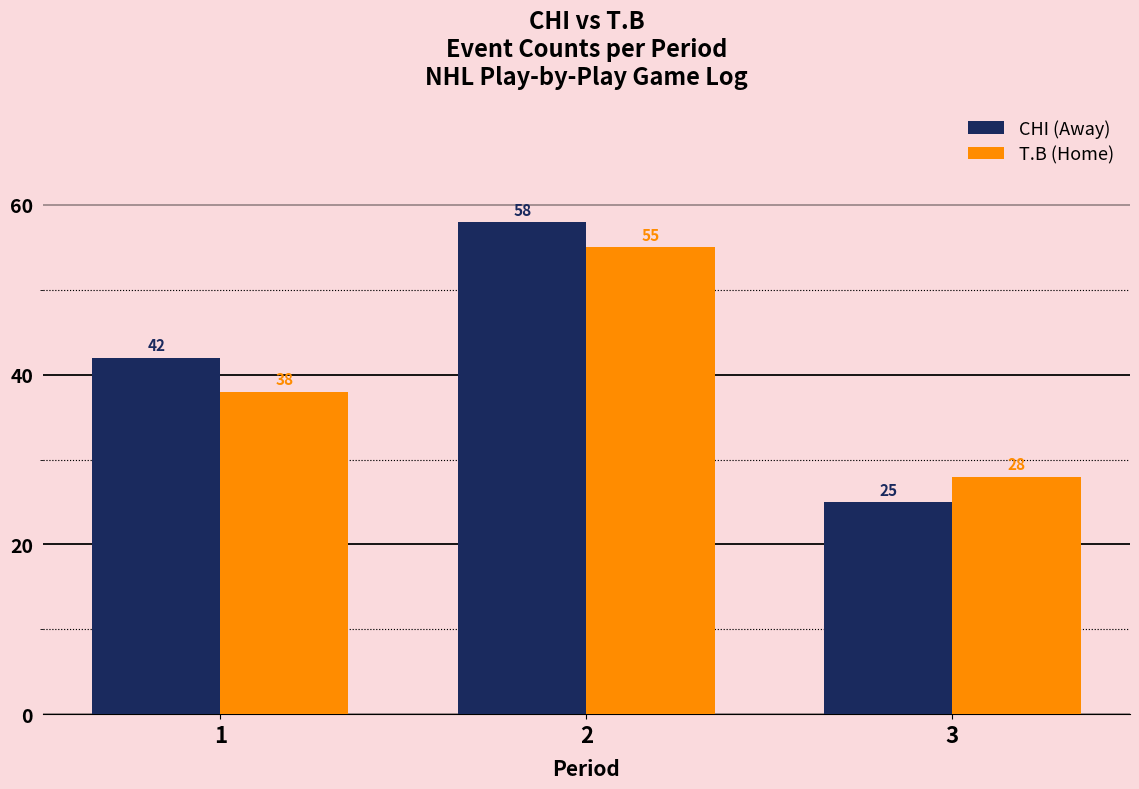

True or false: T.B (Home) has a value of 19 at 2.

False